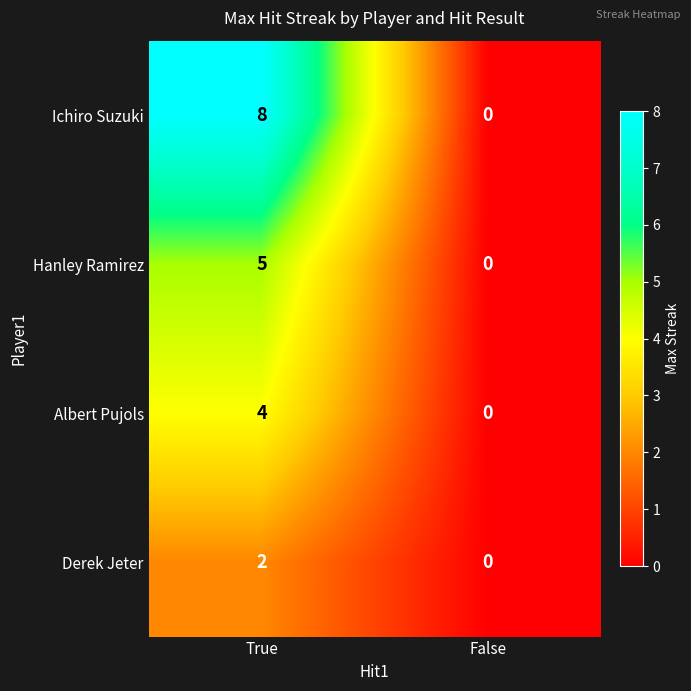

Reading left to right, extract all data points from this chart.

Ichiro Suzuki: 8	0
Hanley Ramirez: 5	0
Albert Pujols: 4	0
Derek Jeter: 2	0